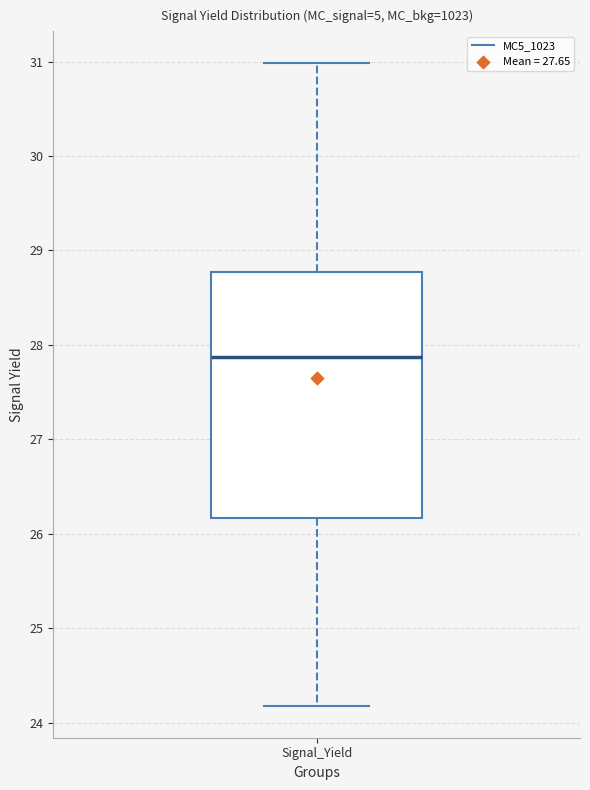

Transcribe this box plot: give where the median line is, the range the box spans, and where the two whiskers end, as read against the y-axis. The values are not printed on the chart, so give them approximately, as read against the axis.

median 27.9, box 26.2 to 28.8, whiskers 24.2 to 31.0